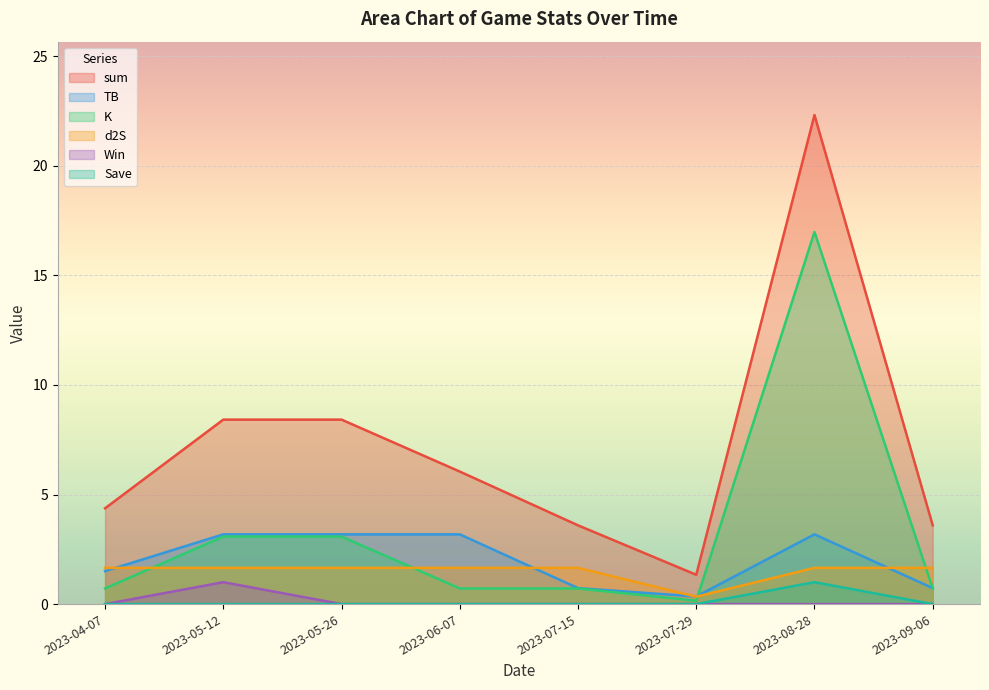

Which series changed the most between 2023-05-12 and 2023-07-15?

sum